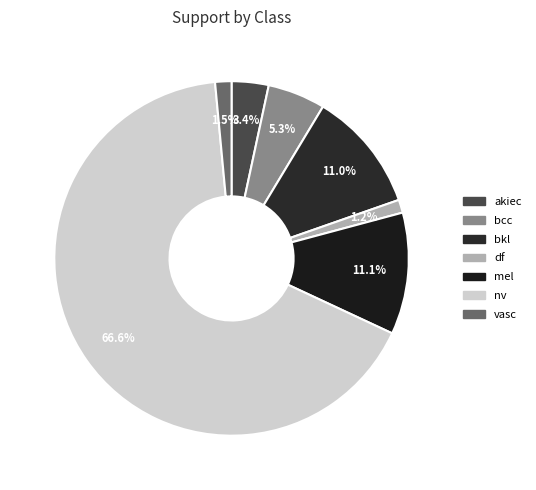

To the nearest percent, what portion does bcc represent?

5%